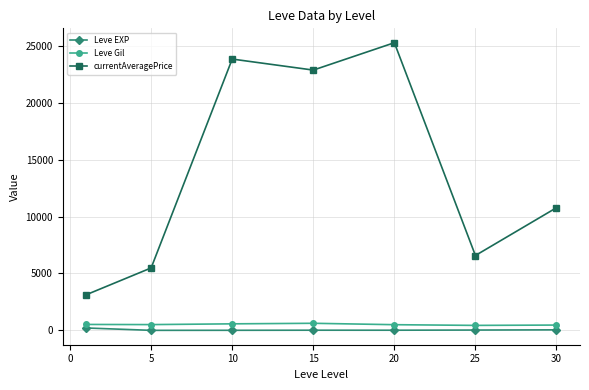

True or false: Leve Gil and currentAveragePrice cross at least once.

False